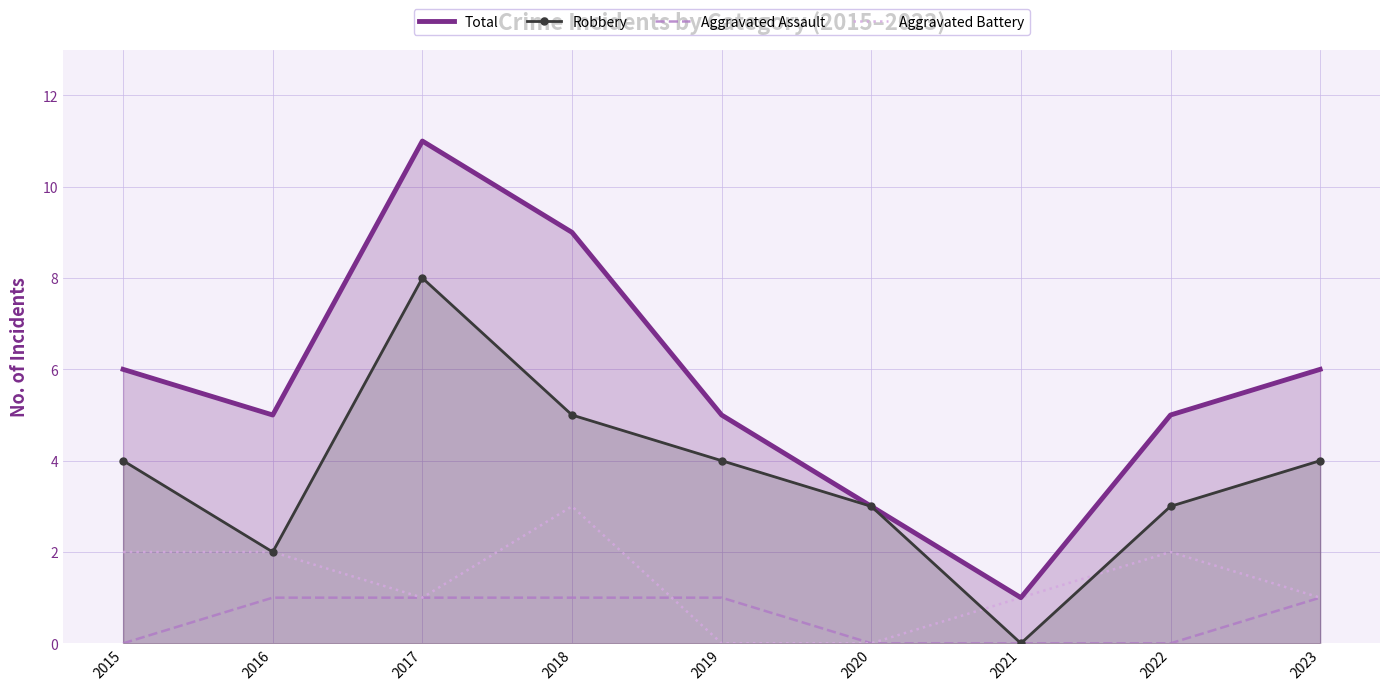

What are all the series names shown in the legend?

Total, Robbery, Aggravated Assault, Aggravated Battery